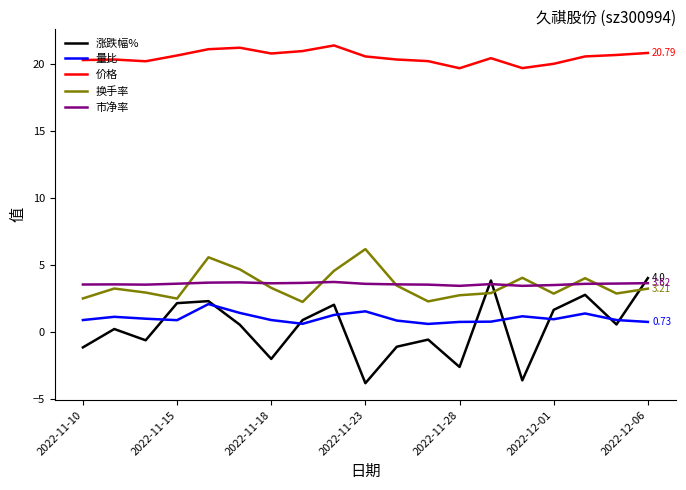

Which series has the widest spread of values?

涨跌幅%